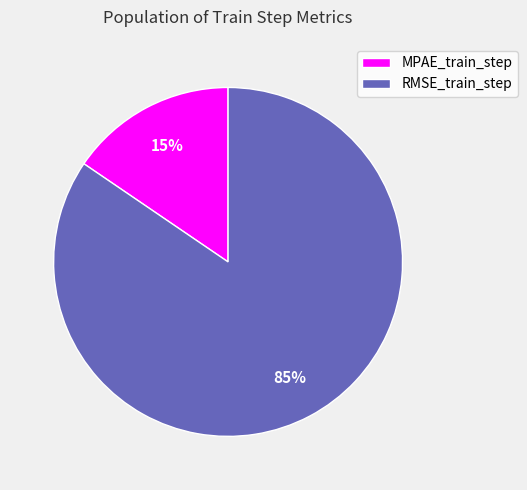

How many slices are in this pie chart?

2